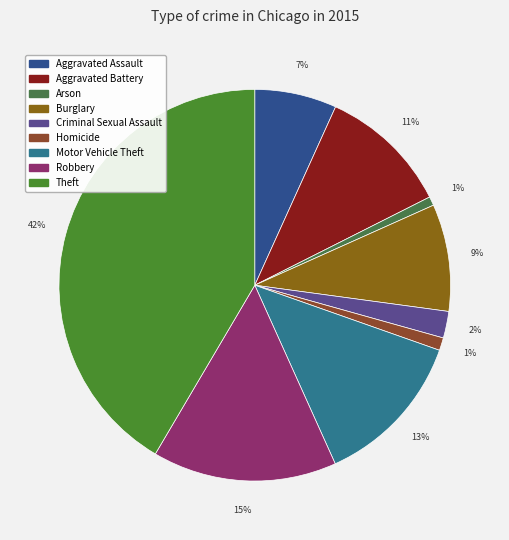

To the nearest percent, what is the difference between the largest and smallest slice percentages?

41%